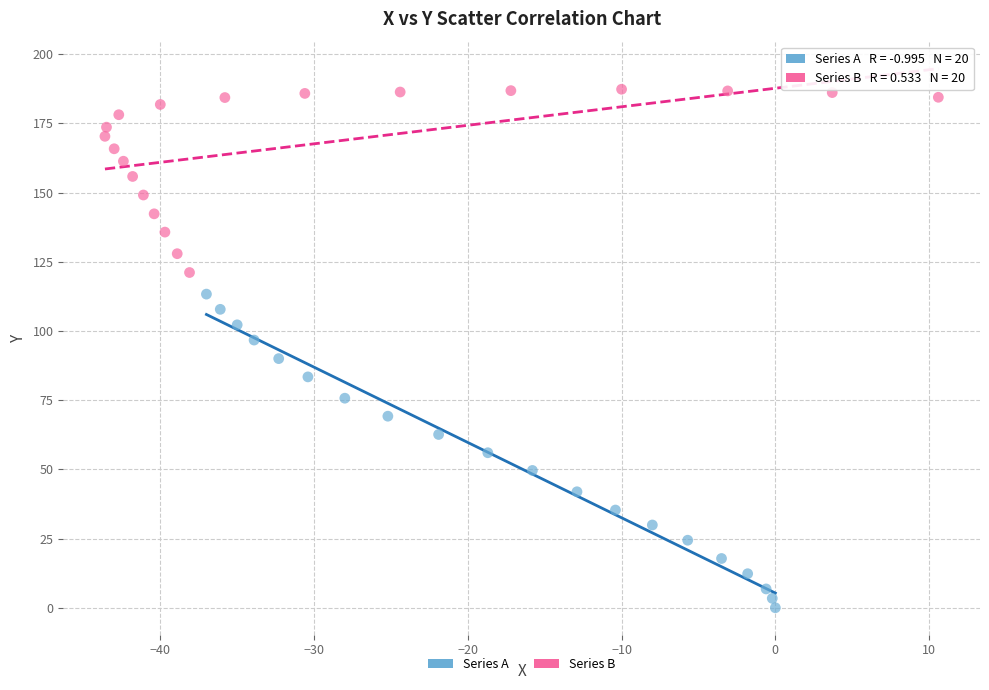

Which series has the largest Y range (max minus min)?

Series A